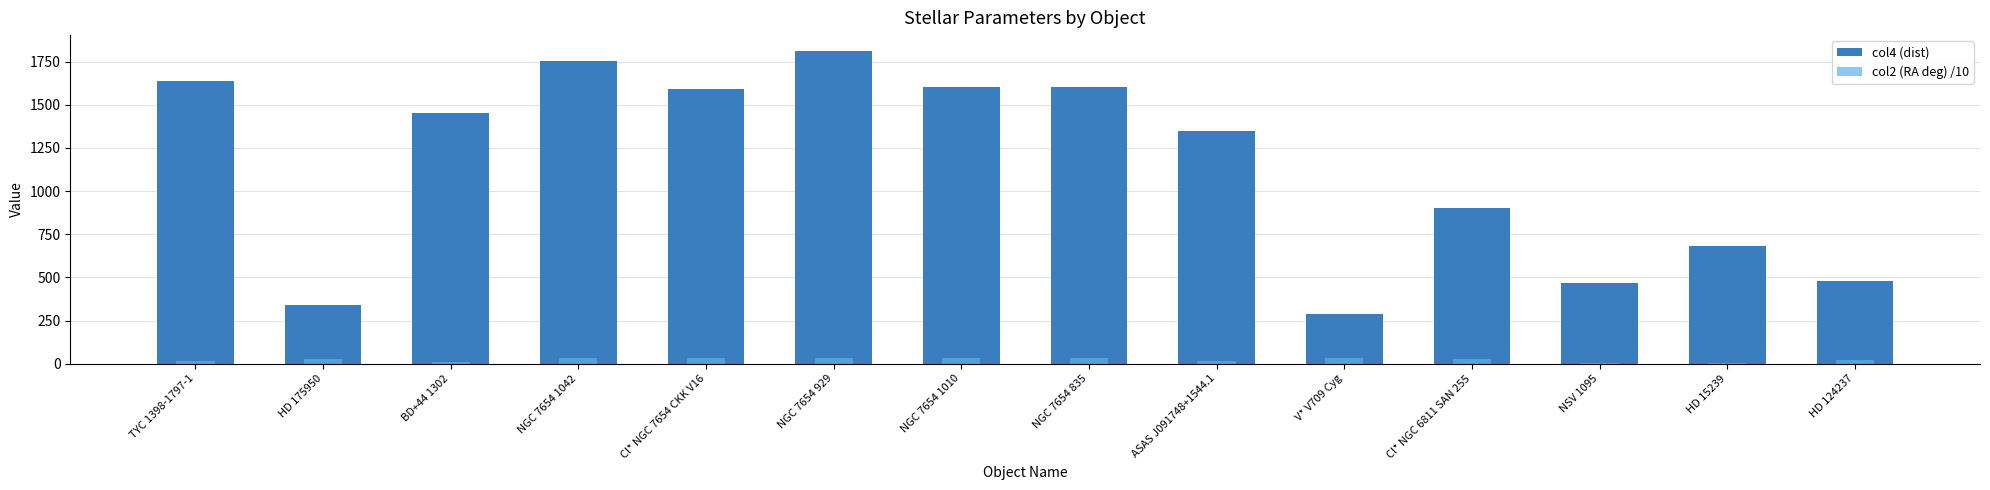

List the labels in order of col2 (RA deg) /10 value, largest first.

NGC 7654 1042, NGC 7654 1010, NGC 7654 929, Cl* NGC 7654 CKK V16, NGC 7654 835, V* V709 Cyg, Cl* NGC 6811 SAN 255, HD 175950, HD 124237, ASAS J091748+1544.1, TYC 1398-1797-1, BD+44 1302, NSV 1095, HD 15239